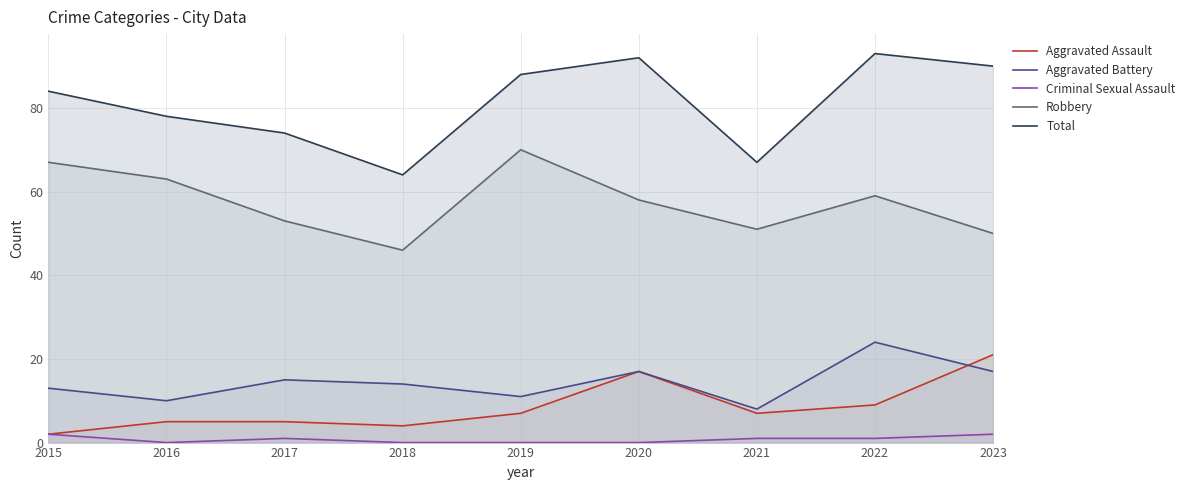

What is the value of the Aggravated Assault point at the 2nd from the left?

5